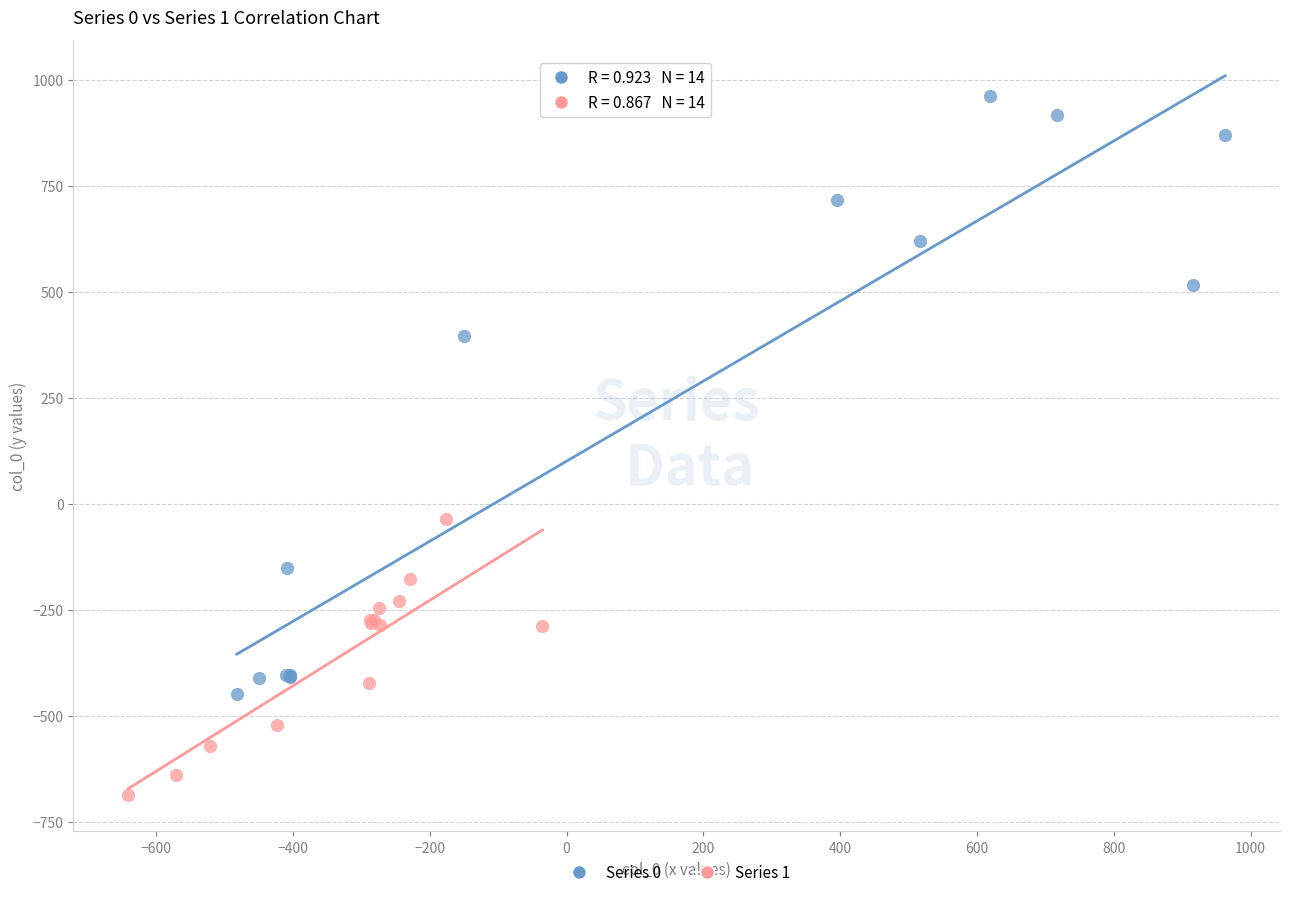

Which series has the widest spread of Y values?

Series 0